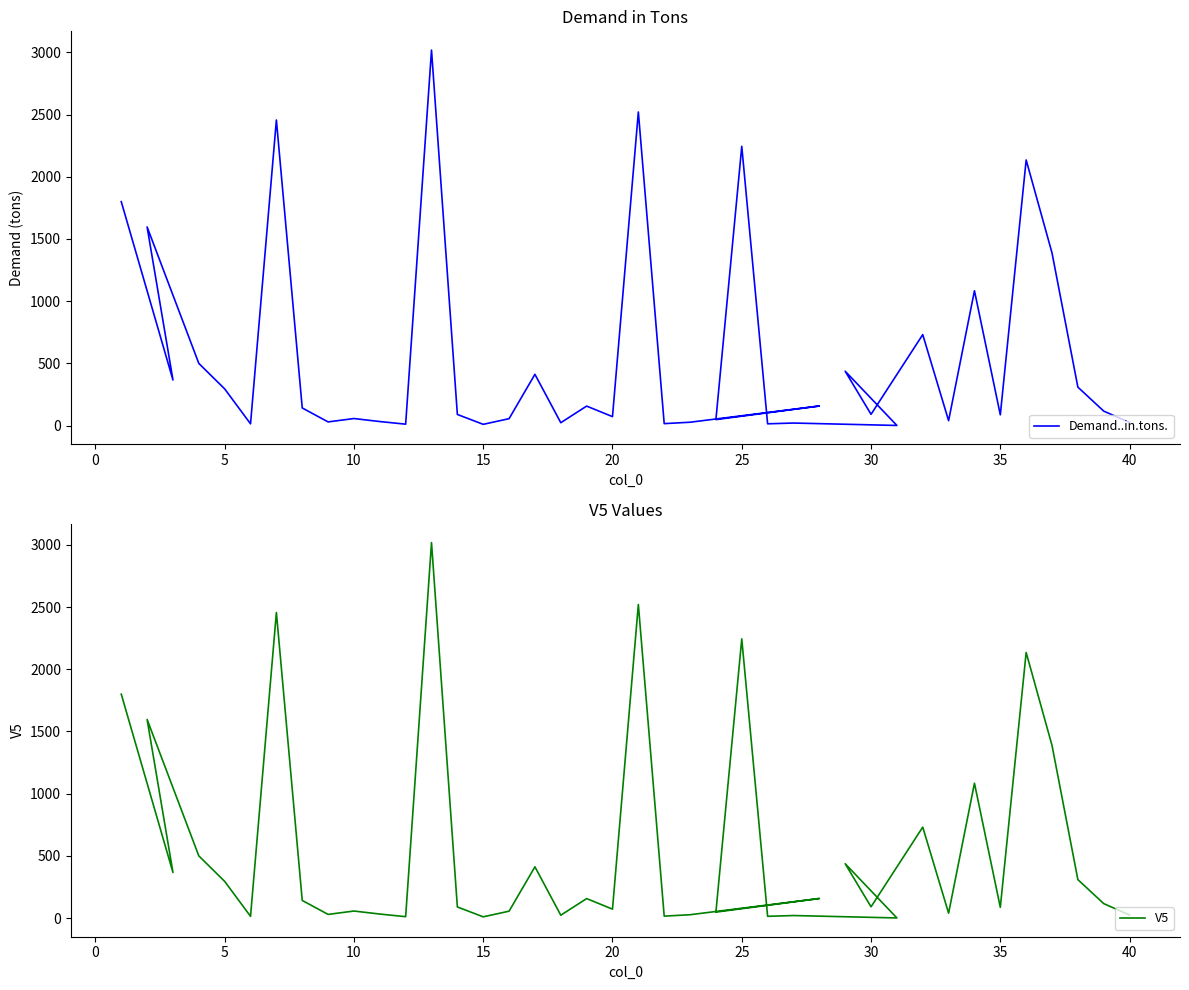

Is the value of Demand..in.tons. at 5 greater than the value of V5 at 33?

Yes